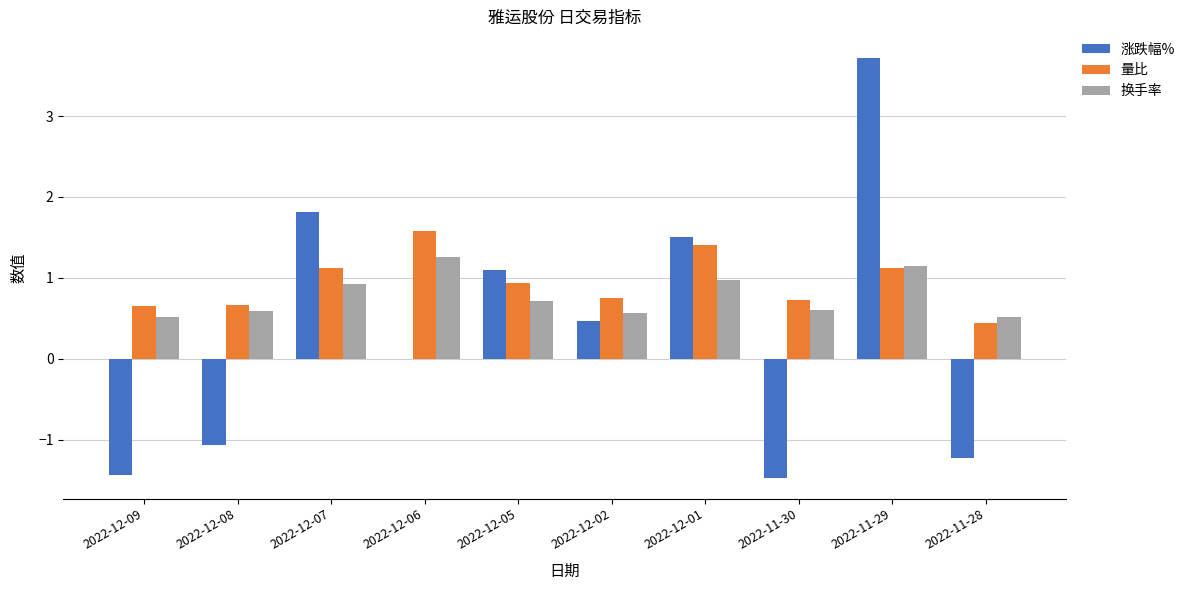

What is the sum of the 量比 values at 2022-11-29 and 2022-11-28?

1.6